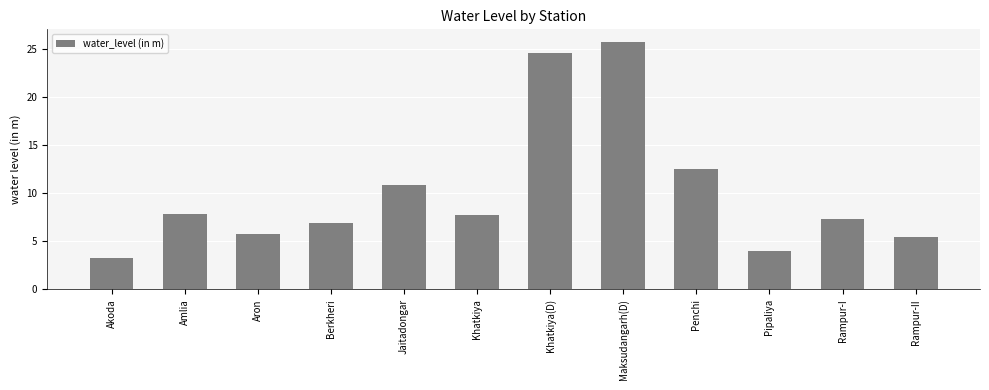

Where does the data first go above 7?

Amlia